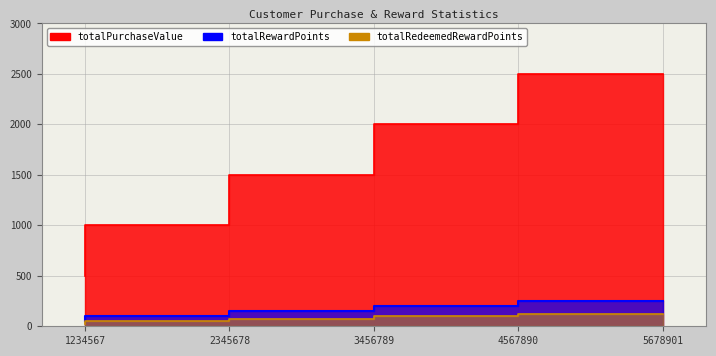

Is the value of totalRewardPoints at 3456789 greater than the value of totalRedeemedRewardPoints at 1234567?

Yes